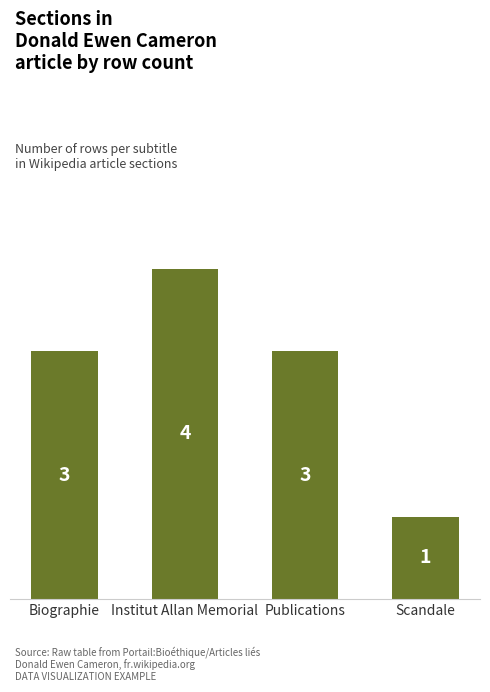

What is the value of the 4th bar from the left?

1